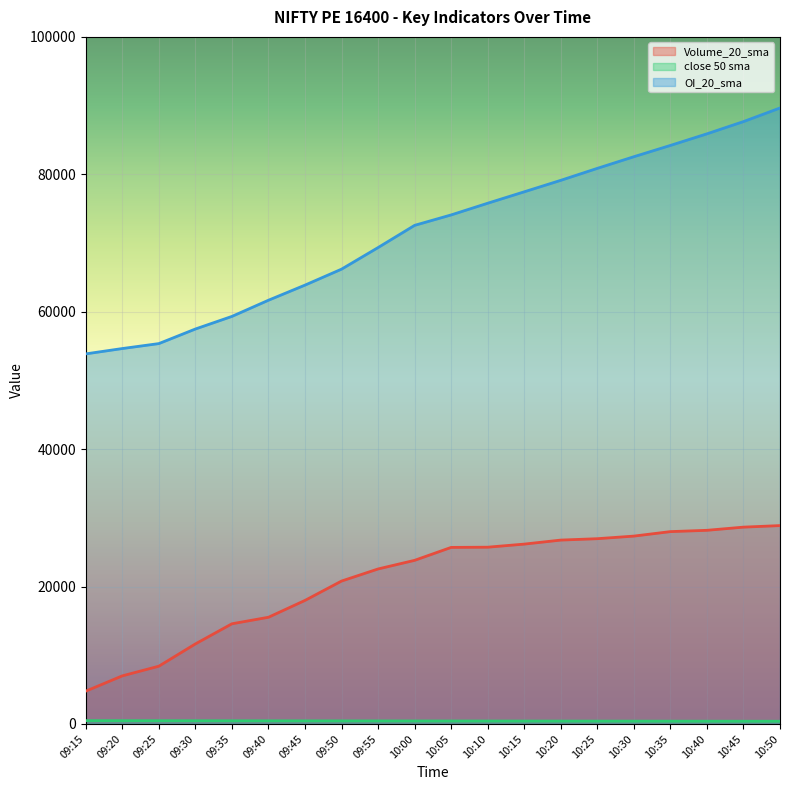

At which label does OI_20_sma reach its peak?

10:50